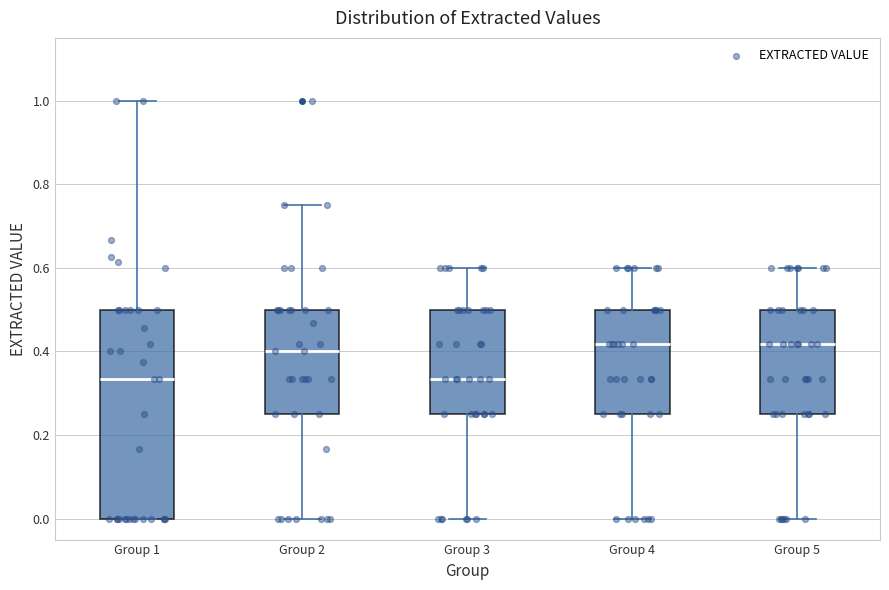

Reading left to right, read every box against the y-axis: the position of its median line, the range the box covers, and the ends of its whiskers. The values are not printed on the chart, so give them approximately, as read against the axis.

Group 1: median 0.34, box 0.00 to 0.50, whiskers 0.00 to 1.00
Group 2: median 0.40, box 0.26 to 0.50, whiskers 0.00 to 0.76
Group 3: median 0.34, box 0.26 to 0.50, whiskers 0.00 to 0.60
Group 4: median 0.42, box 0.26 to 0.50, whiskers 0.00 to 0.60
Group 5: median 0.42, box 0.26 to 0.50, whiskers 0.00 to 0.60